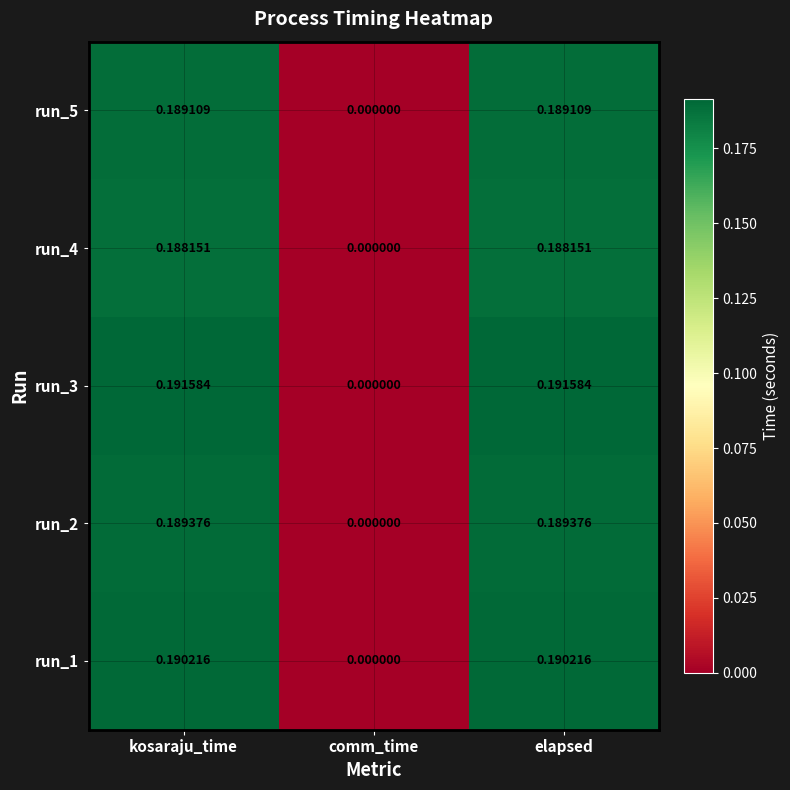

Which series has the largest total across all categories?

run_3